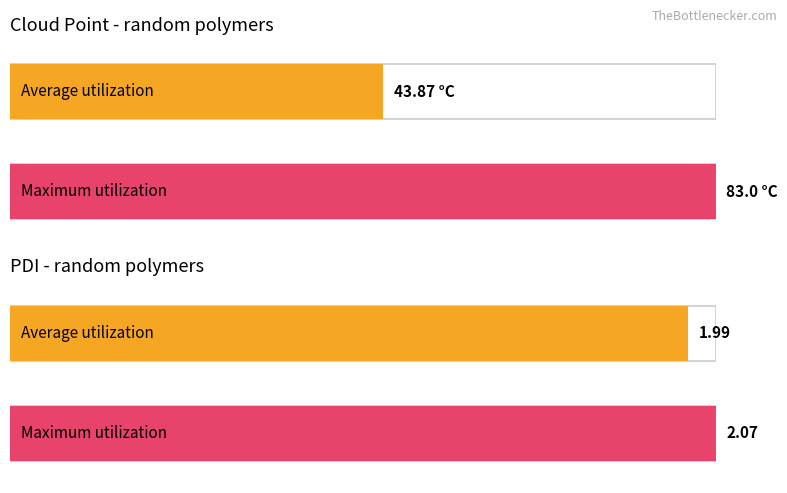

How many bars are there in each group?

2